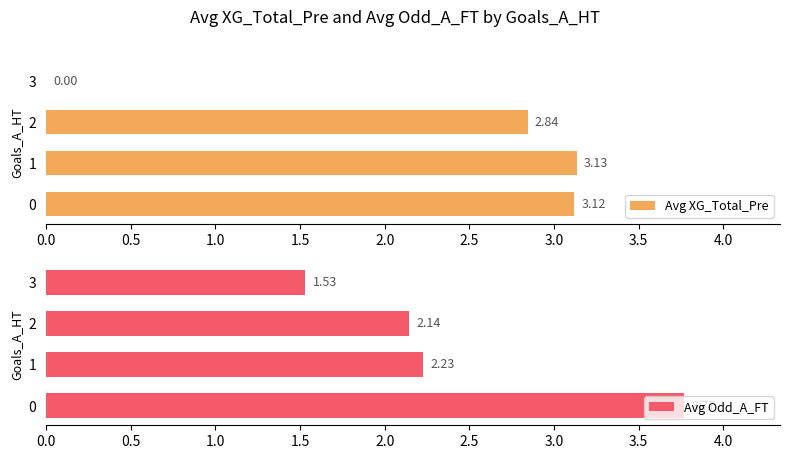

How many data points in Avg XG_Total_Pre are above 3?

2